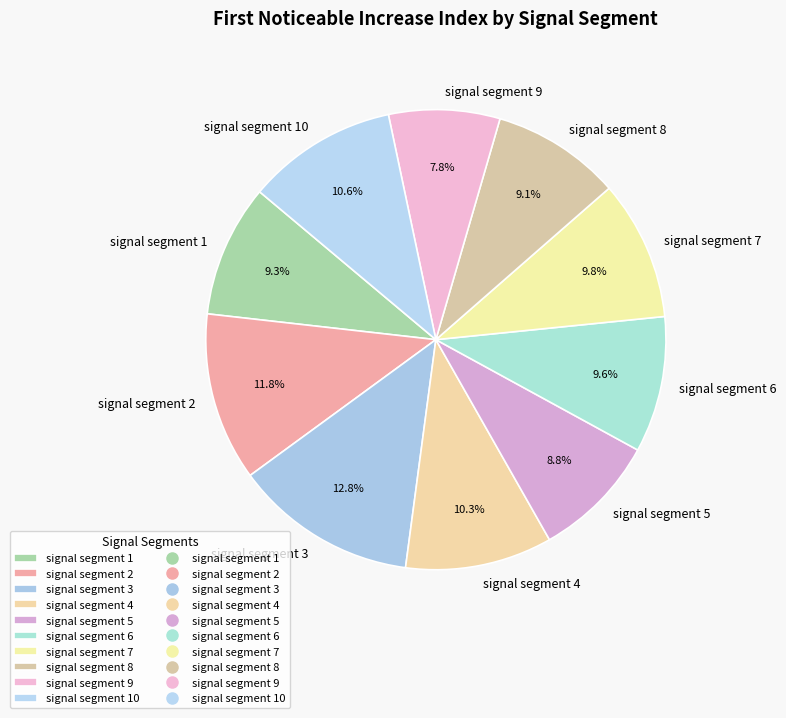

What percentage is the signal segment 3 slice, to the nearest percent?

13%